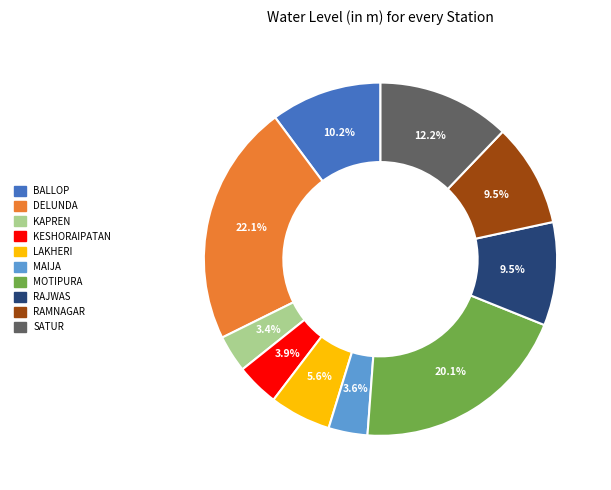

What is the total percentage of RAMNAGAR and DELUNDA?

31.6%